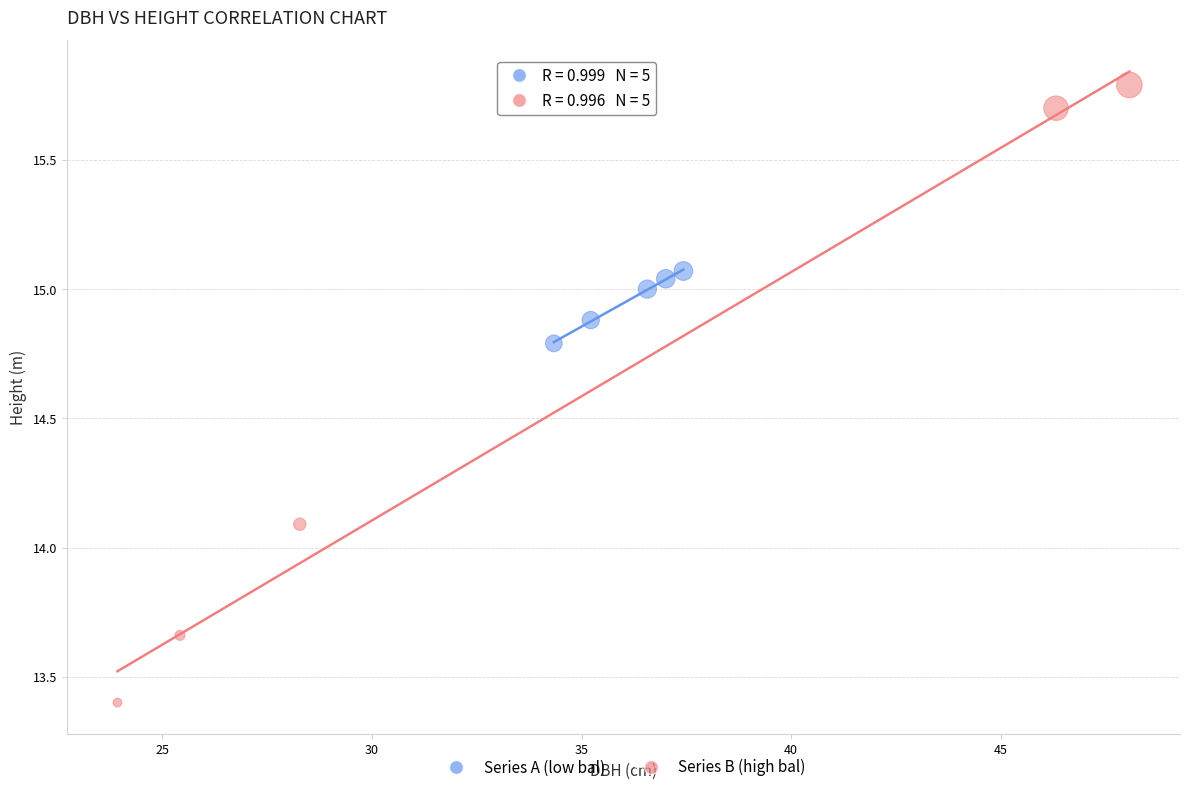

Which series has the widest spread of Y values?

Series B (high bal)